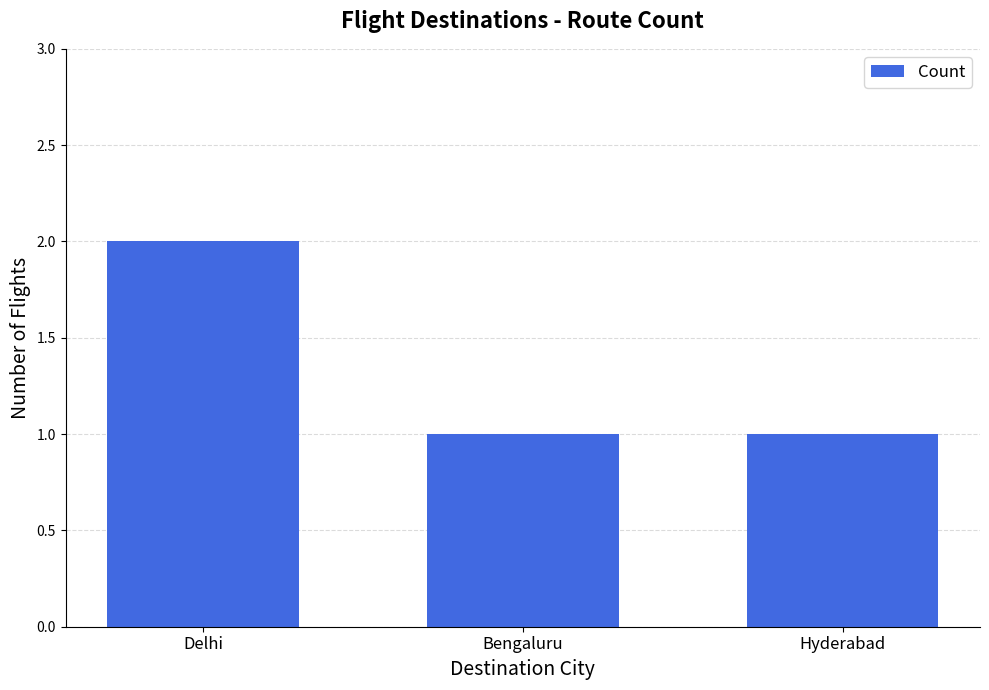

How many bars are there in total?

3